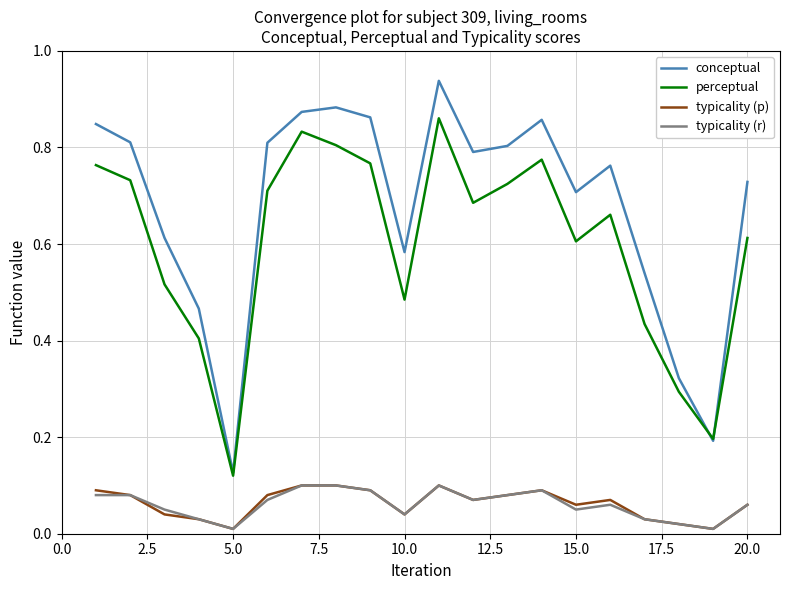

At how many categories does at least one series exceed 0?

20